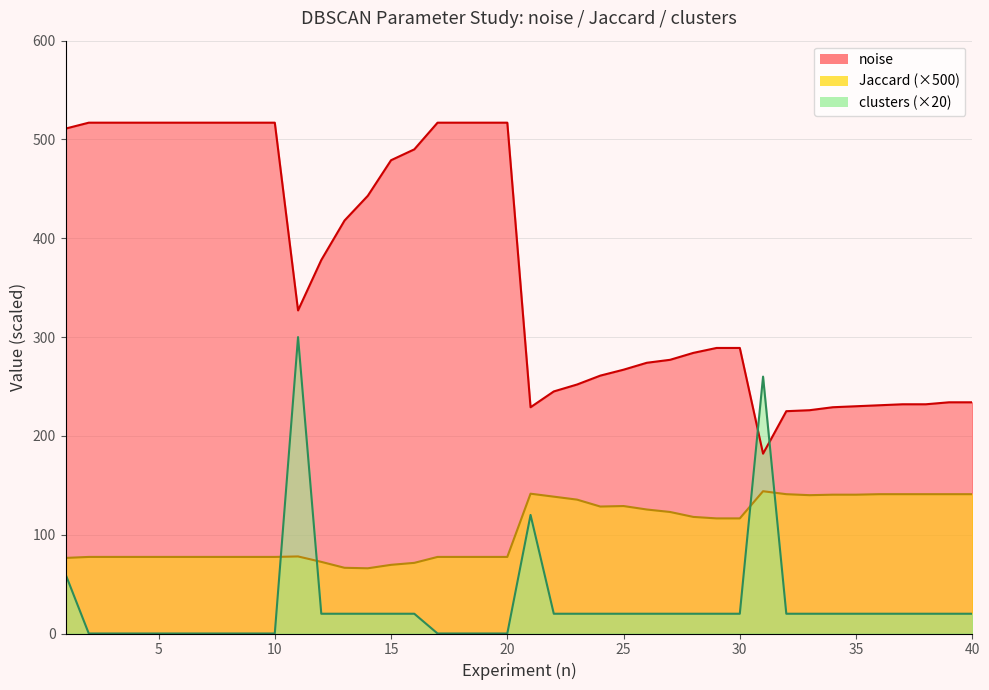

Does the chart have visible grid lines?

Yes